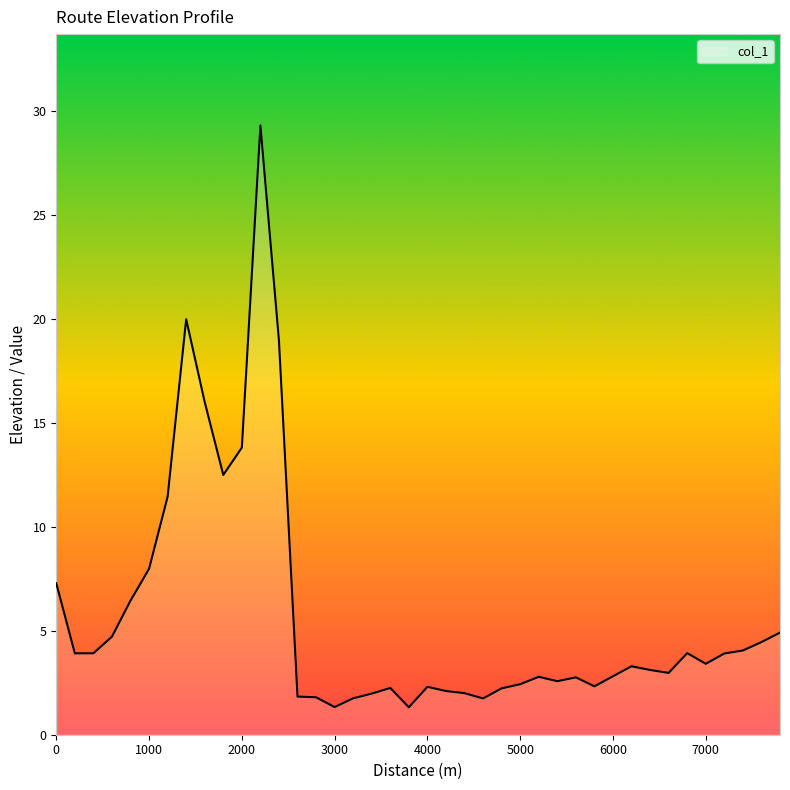

What is the smallest value displayed?

1.3